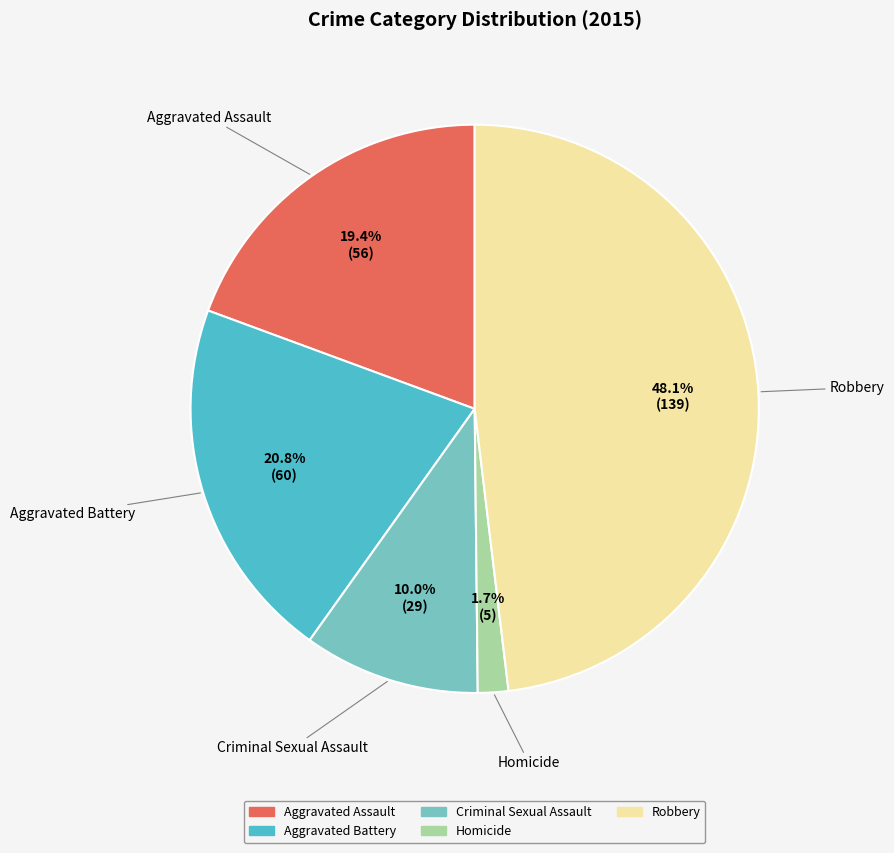

What is the smallest slice in the pie chart?

Homicide